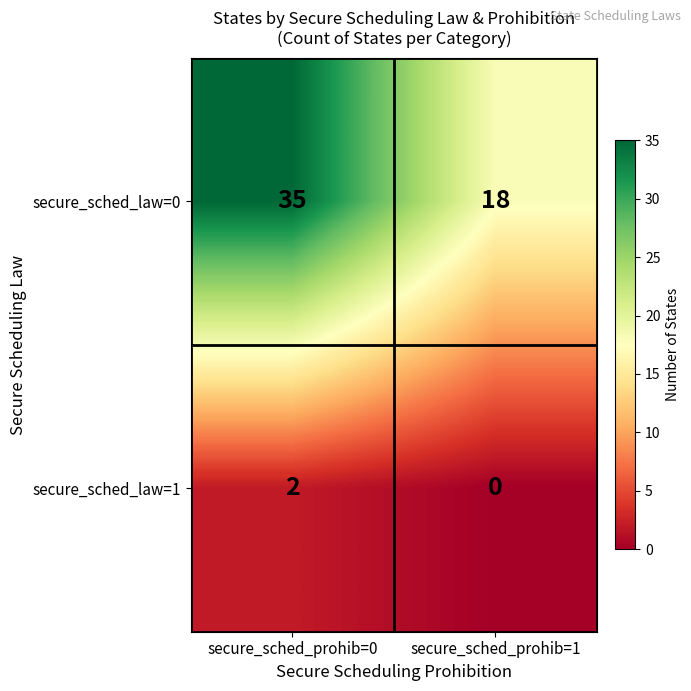

How many data points does each series have?

2